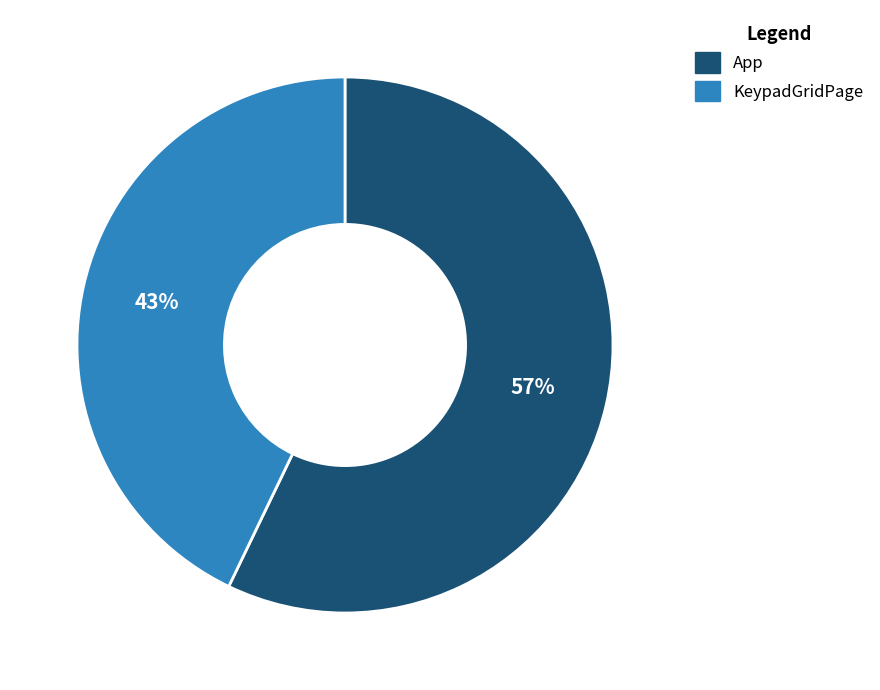

What percentage is the KeypadGridPage slice, to the nearest percent?

43%